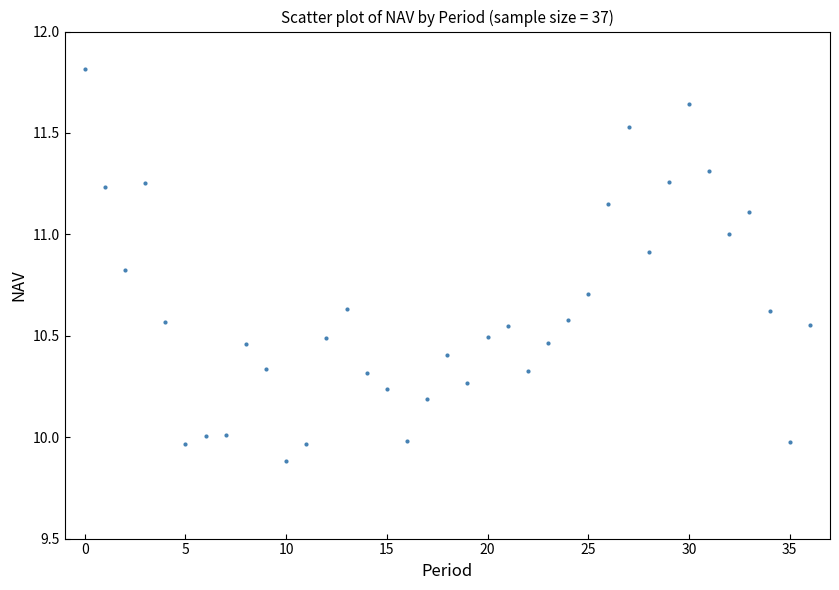

What is the range of Y values (max minus min)?

1.9